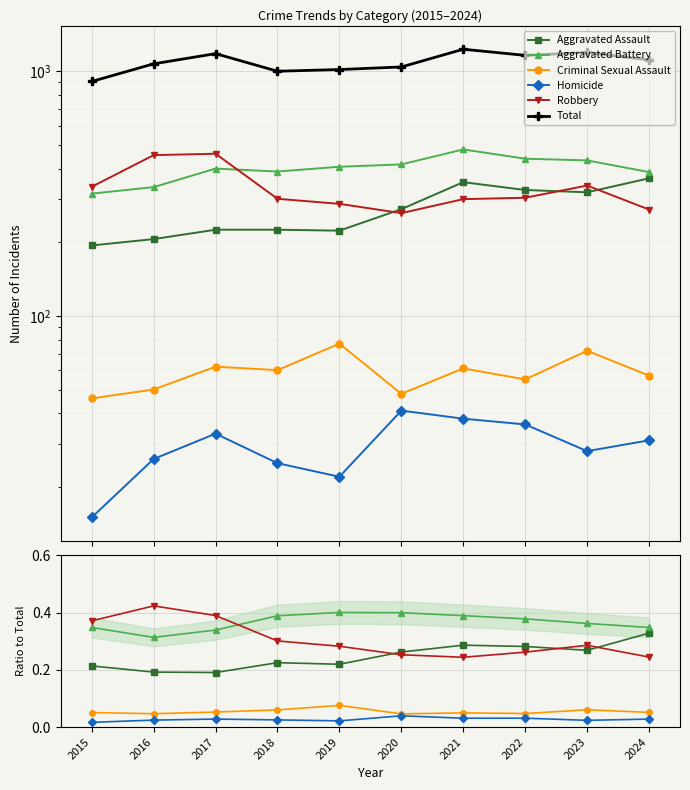

What are all the series names shown in the legend?

Aggravated Assault, Aggravated Battery, Criminal Sexual Assault, Homicide, Robbery, Total